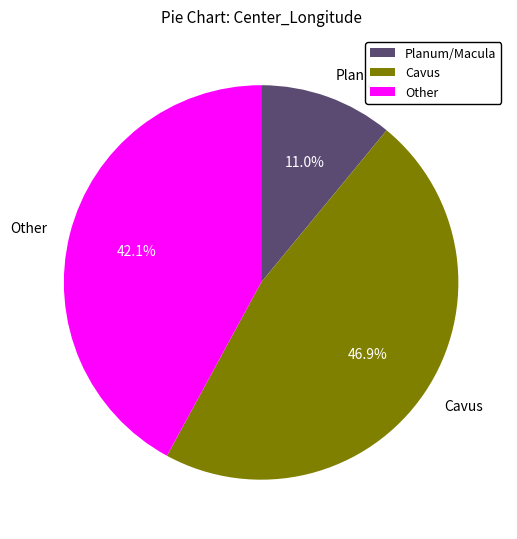

Which slice is the largest?

Cavus